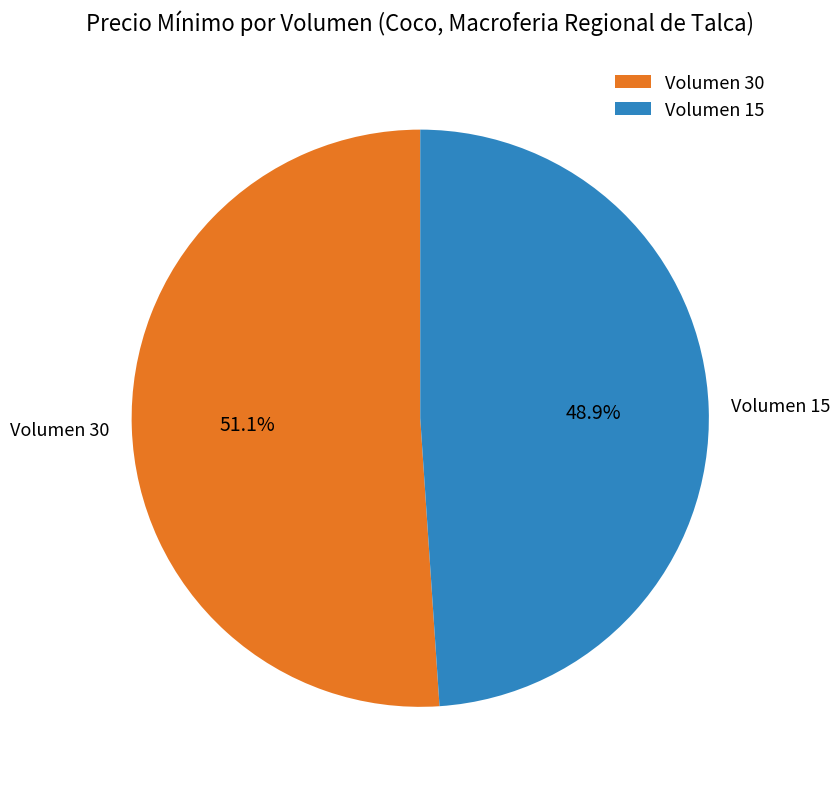

Approximately how many times larger is the value at Volumen 15 compared to Volumen 30?

1.0